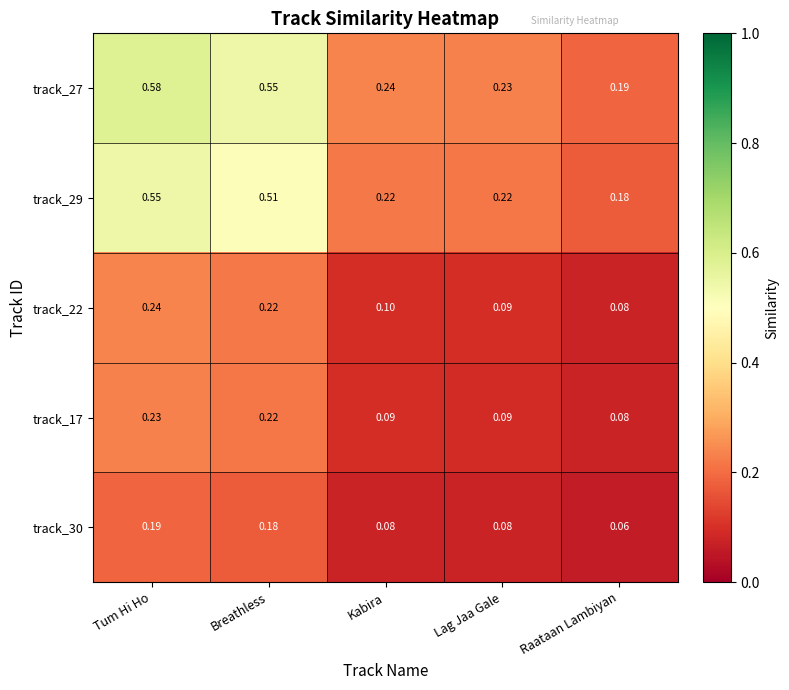

At which label does track_27 reach its peak?

Tum Hi Ho